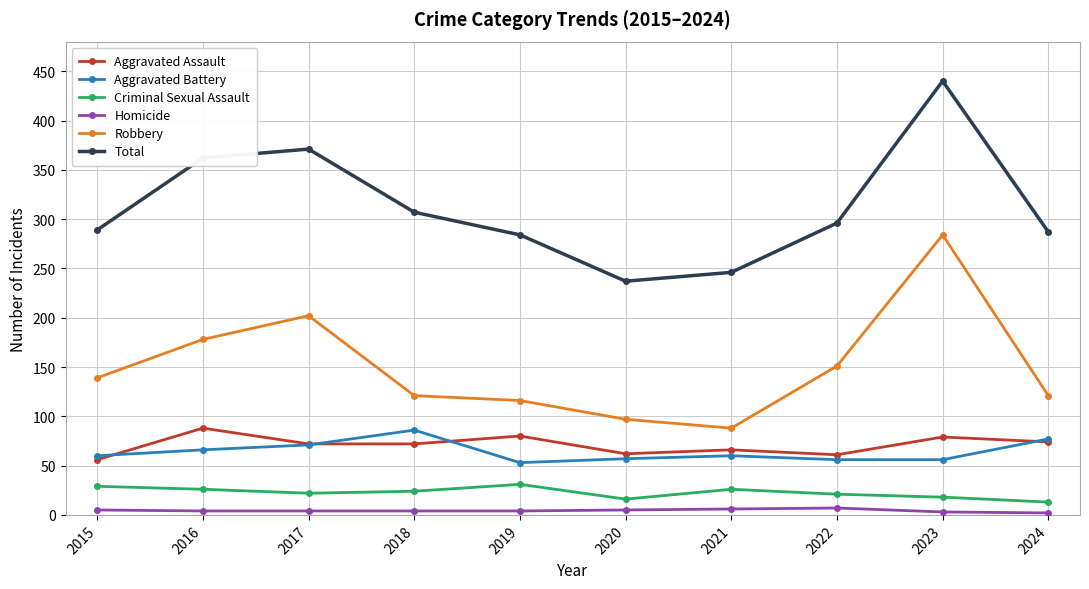

At which label does Aggravated Assault reach its peak?

2016